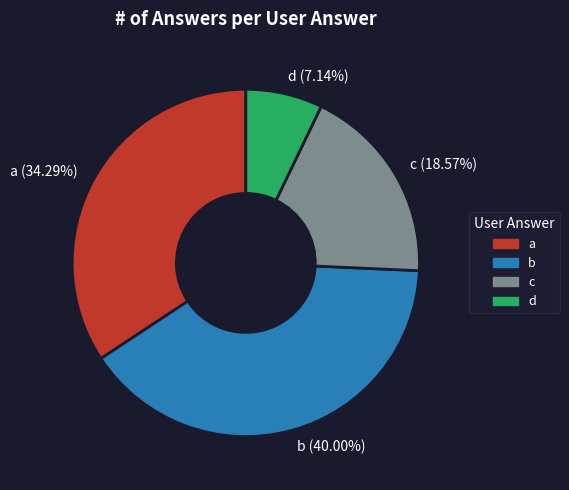

The d slice represents 7% of the pie. True or false?

True